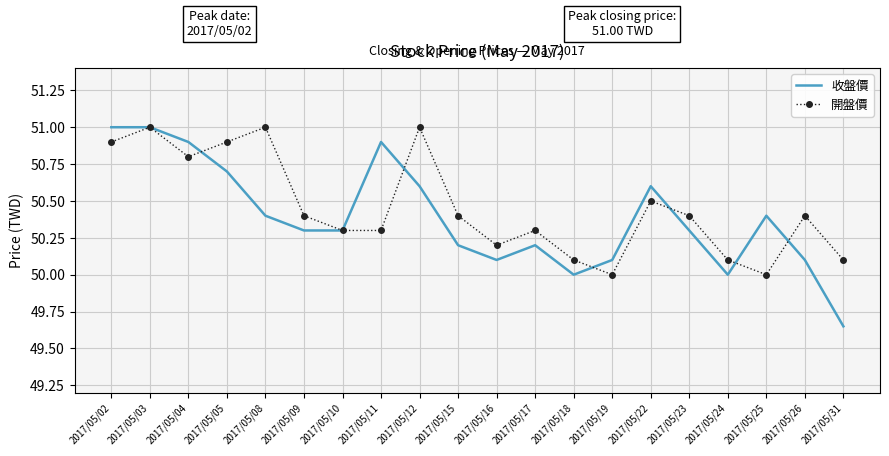

What is the total value across all series at 2017/05/18?

100.1